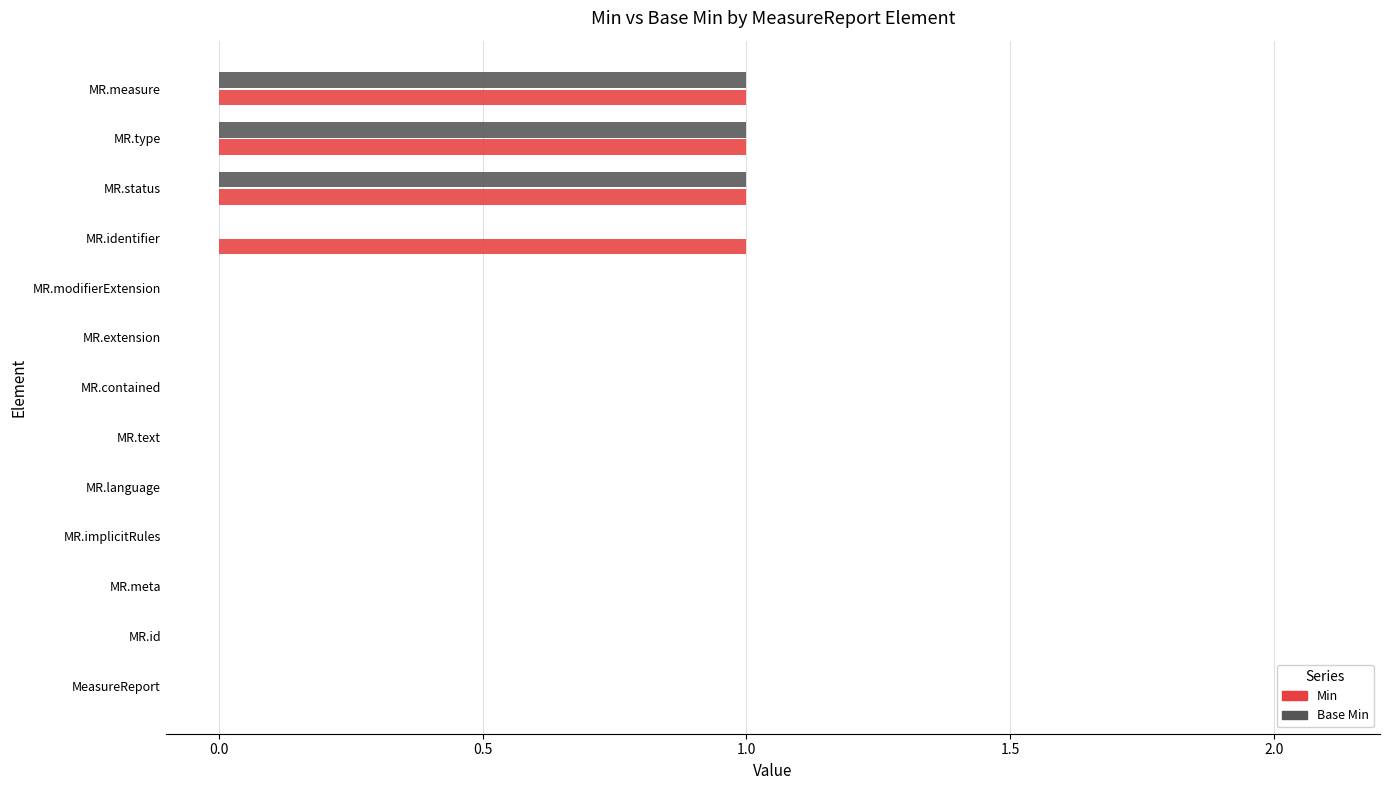

Is it true that Base Min equals 0 at MR.extension?

True